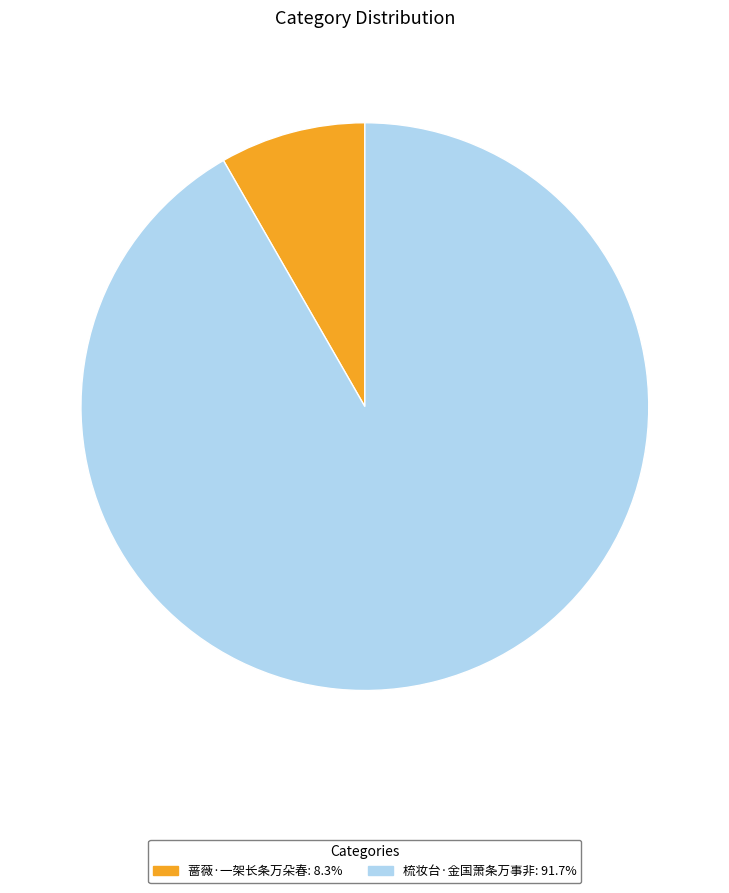

How many slices are in this pie chart?

2